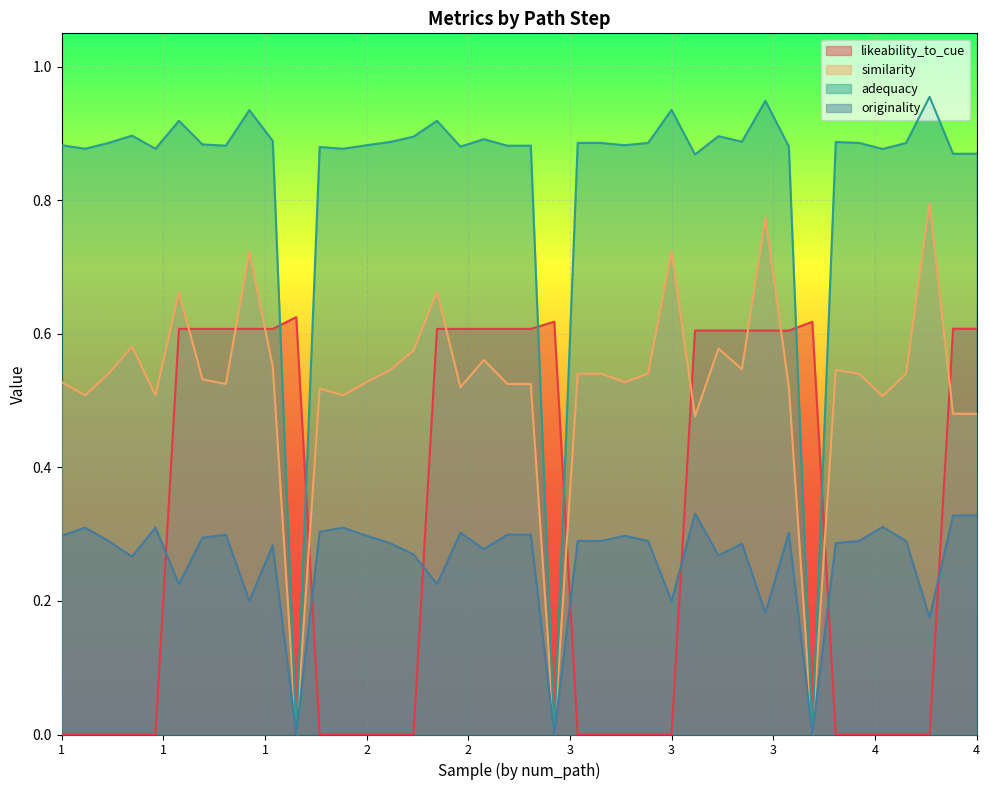

At how many categories does at least one series exceed 0?

40